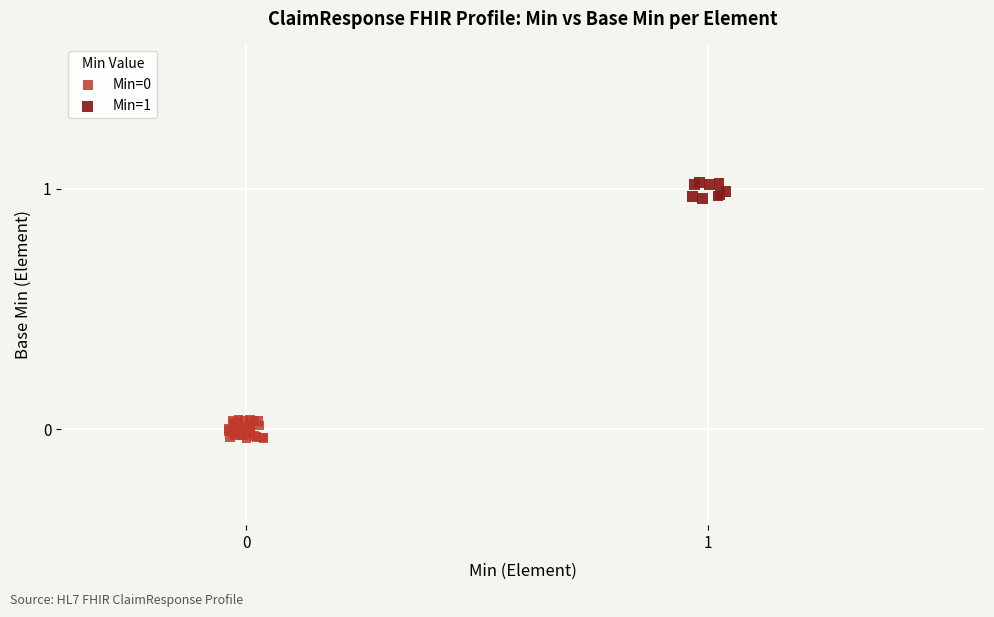

Which series contains the highest Y value?

Min=1